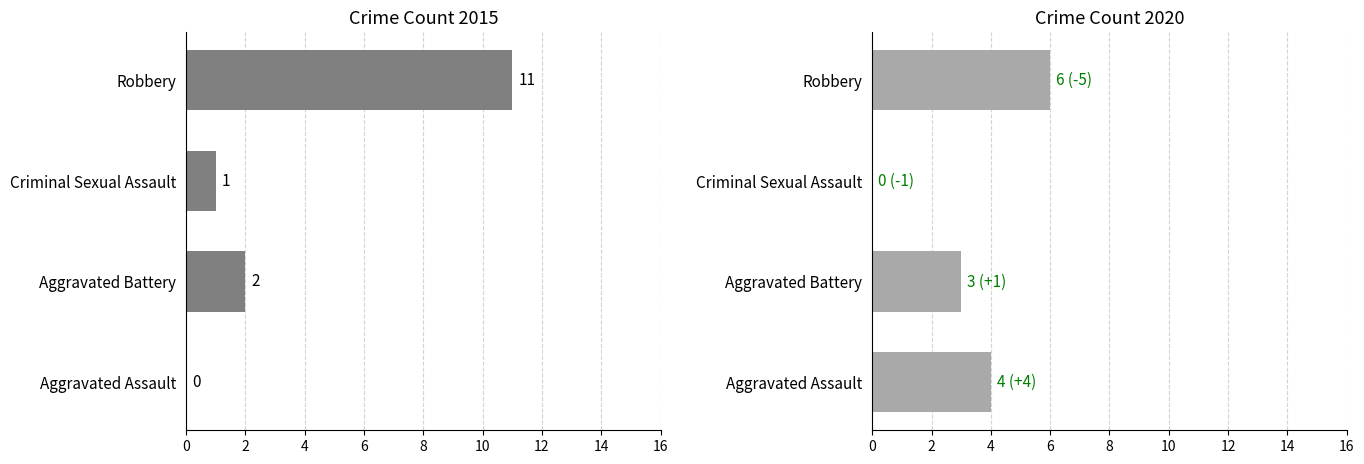

What is the difference between the highest and lowest values at Aggravated Battery?

1